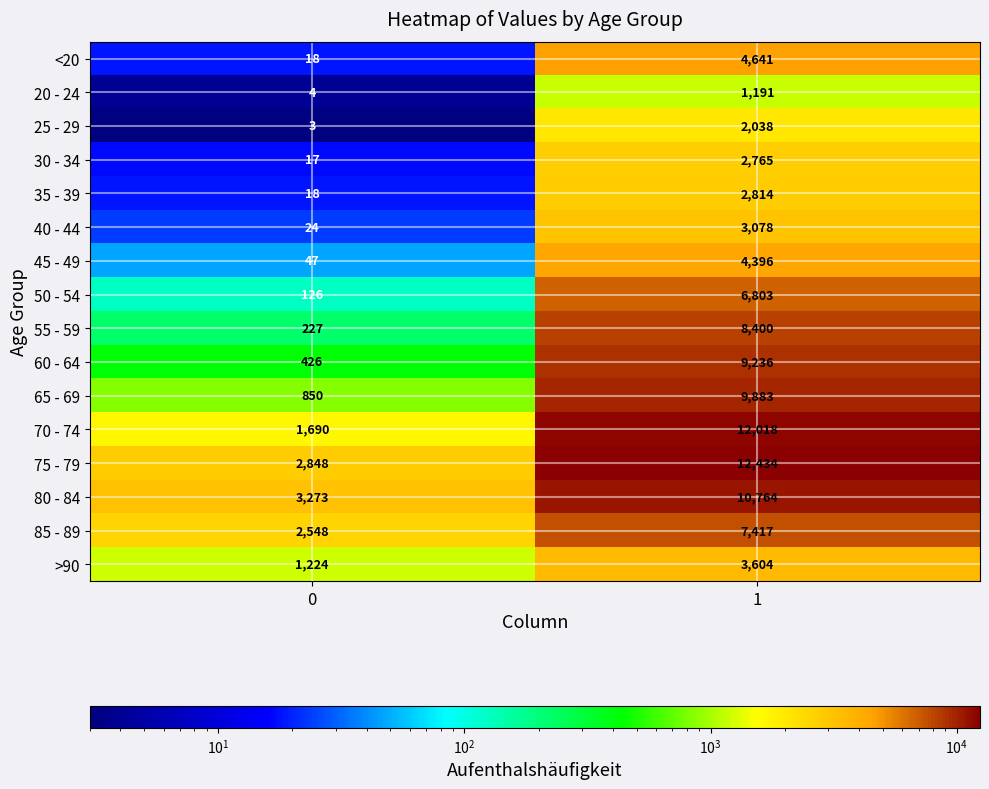

The >90 series shows 1224 at 0. True or false?

True